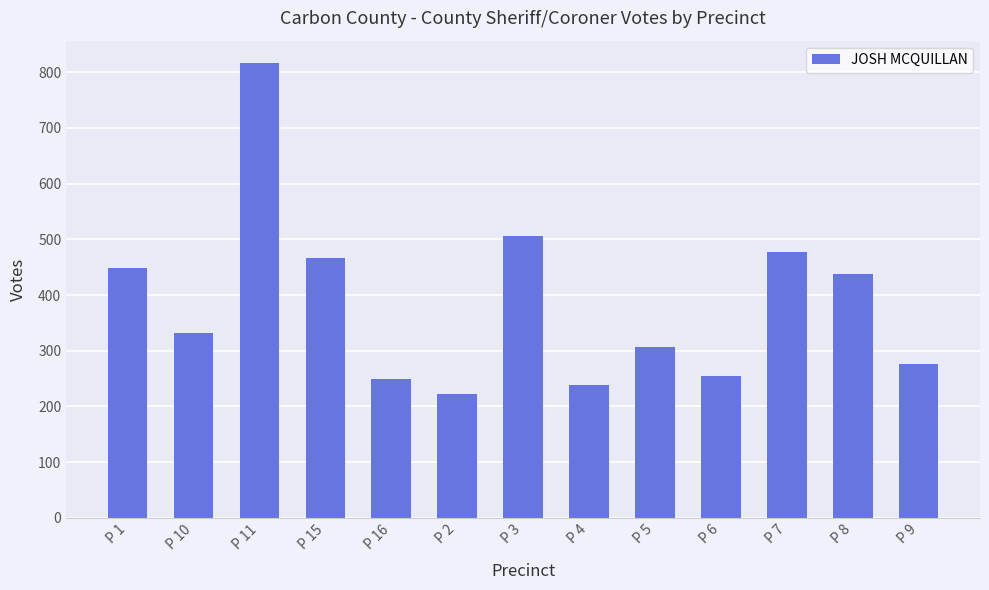

What is the label of the 7th bar from the right?

P 3